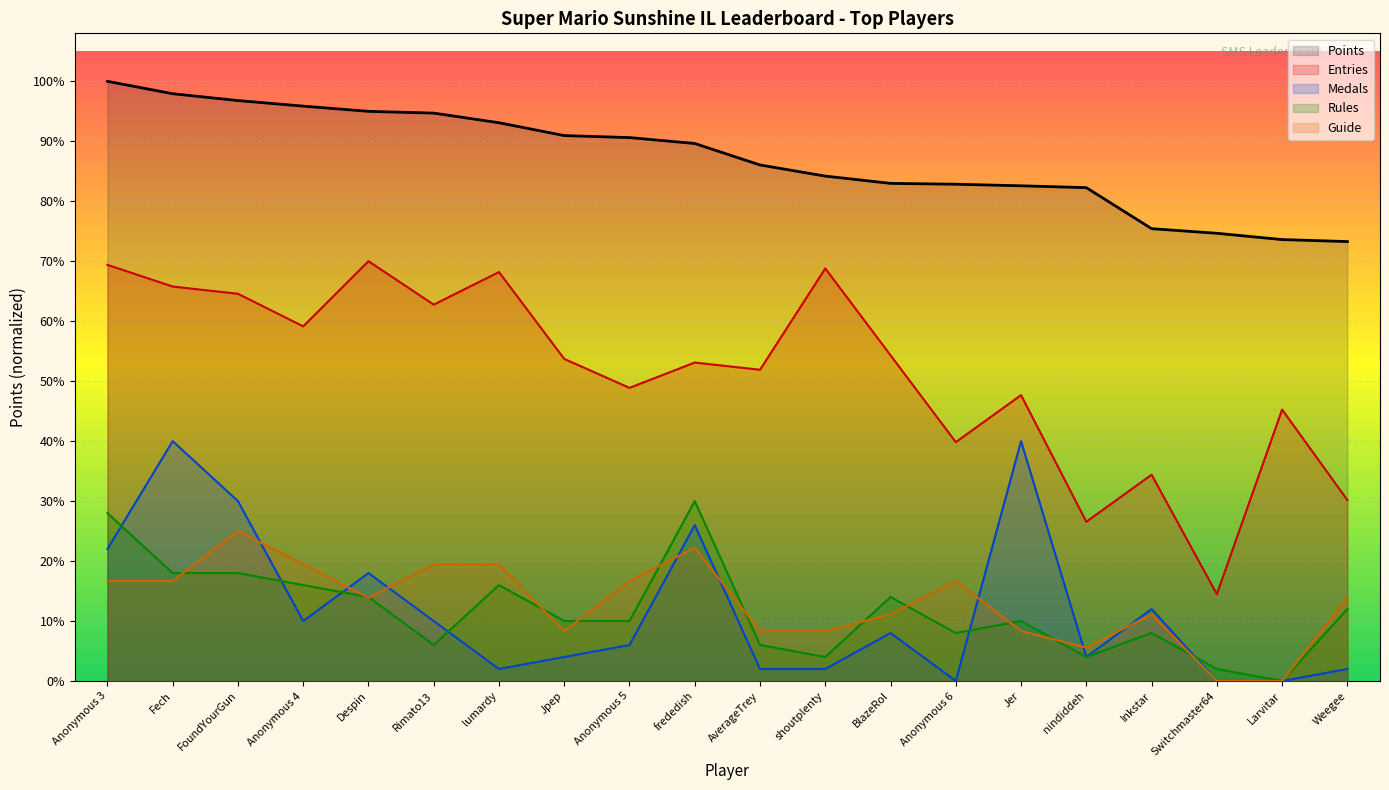

Which category has the highest value across all series?

Anonymous 3